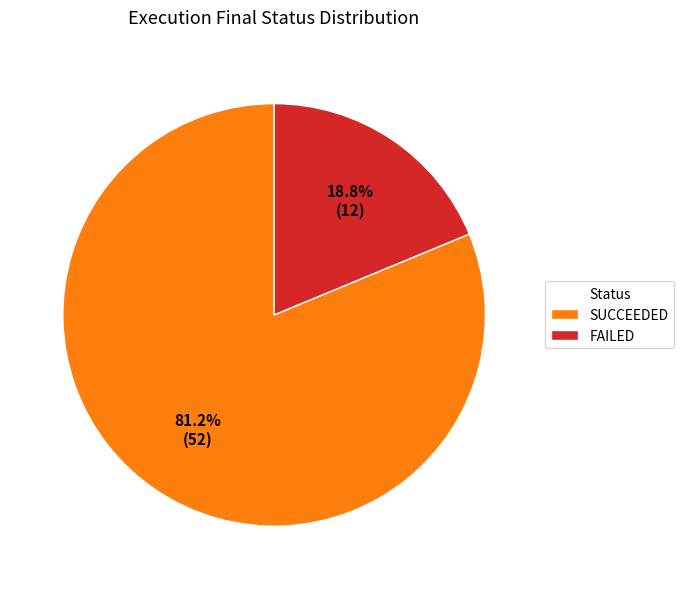

Which category accounts for the majority?

SUCCEEDED